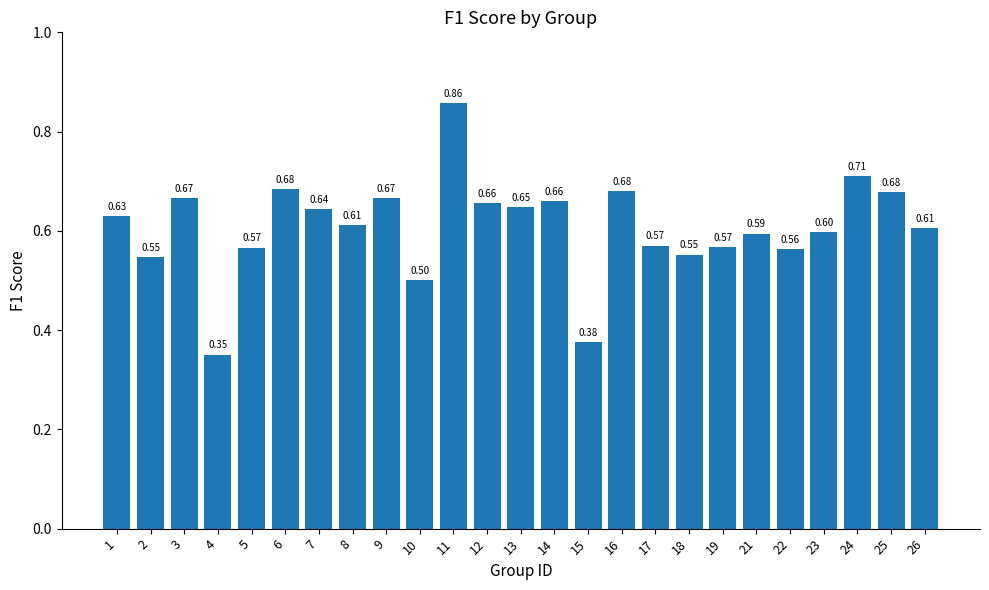

The value at 15 is 0.1. True or false?

False